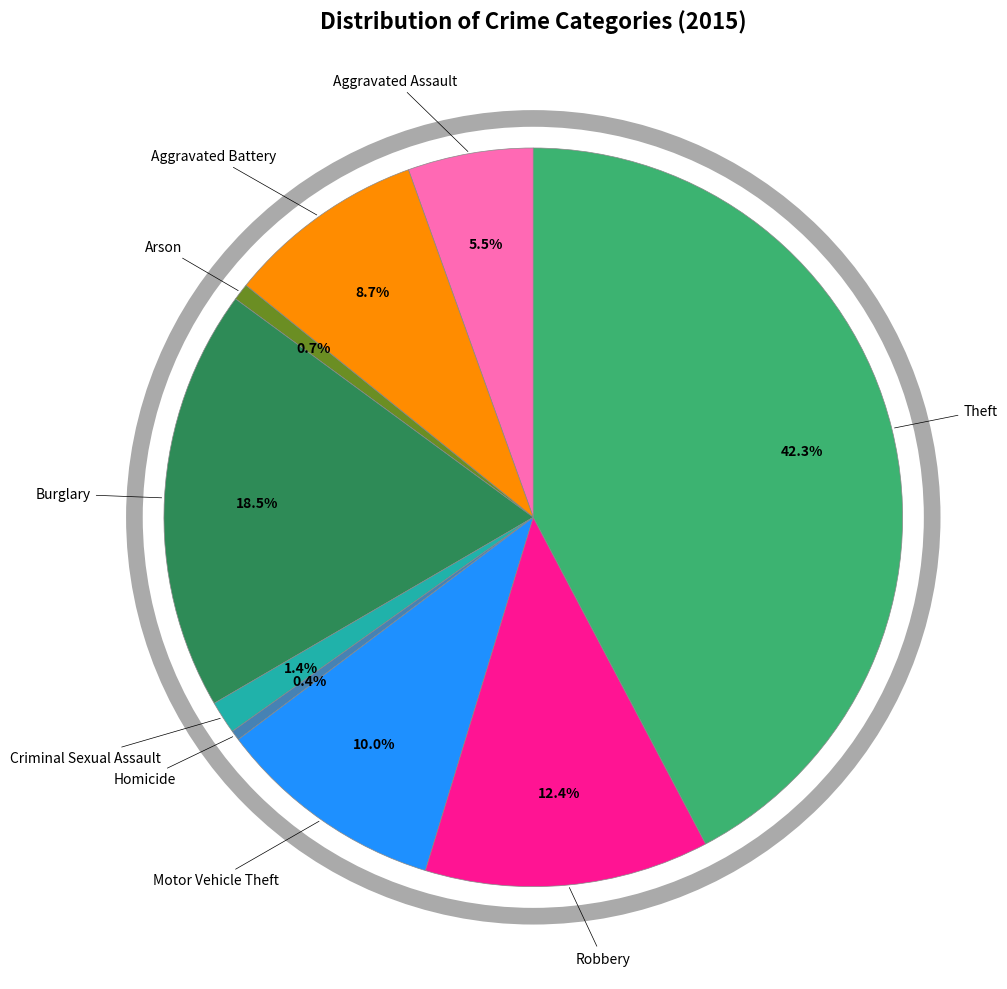

Between Aggravated Assault and Arson, which is larger?

Aggravated Assault